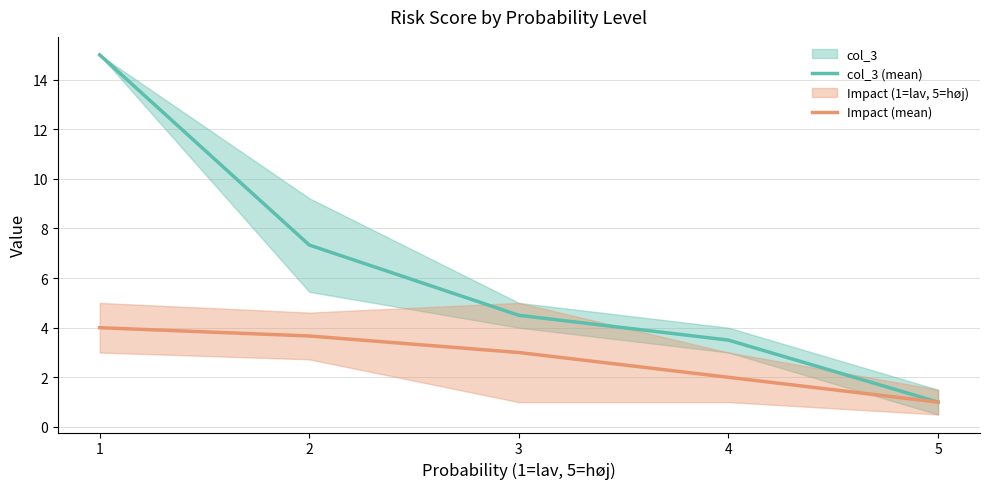

How many categories are shown in the chart?

5